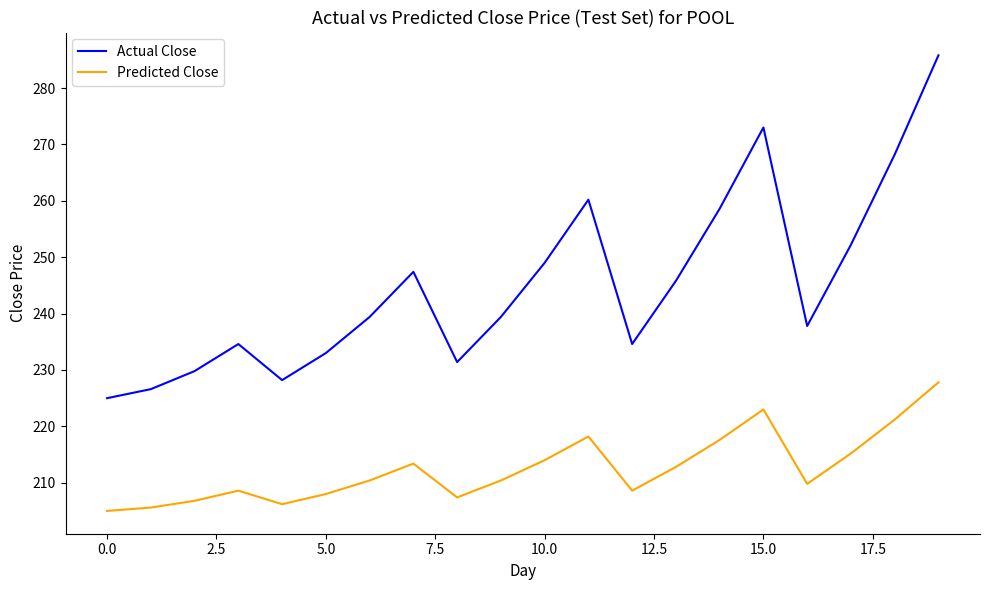

Which series has the largest range (max minus min)?

Actual Close